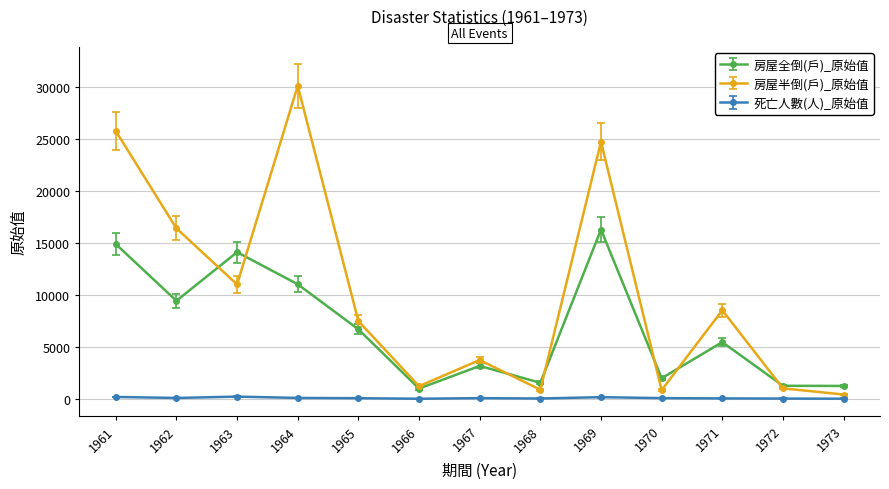

At which label is 房屋半倒(戶)_原始值 closest to 15278?

1962